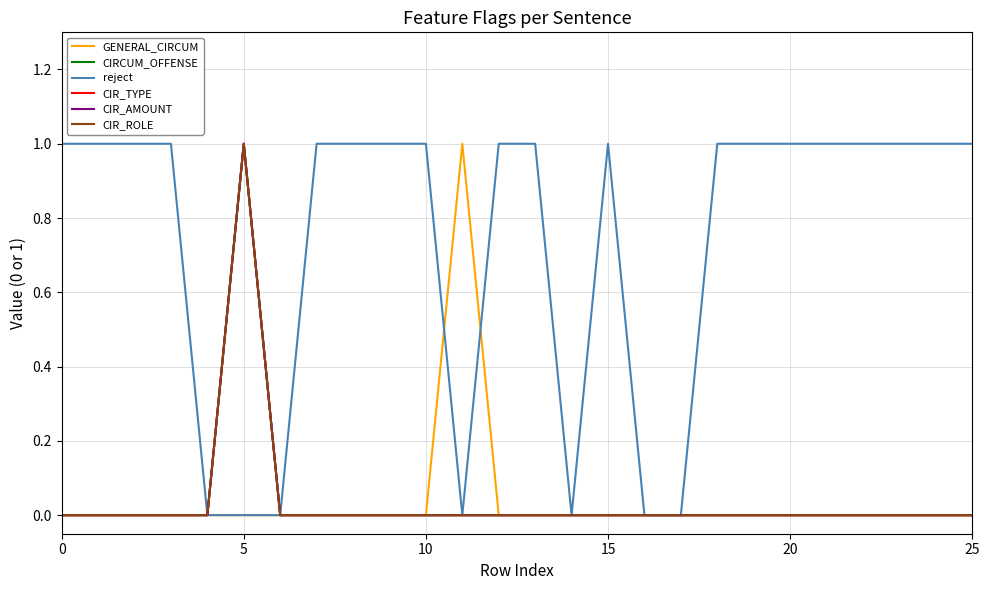

Does the chart display data point markers on the line(s)?

No